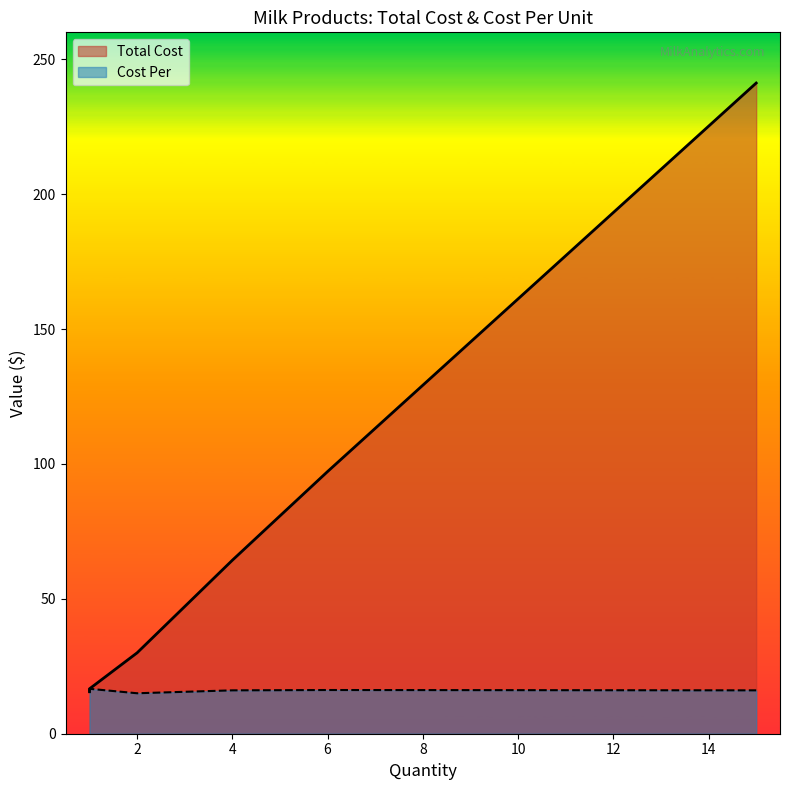

What is the label of the 6th point from the right?

1